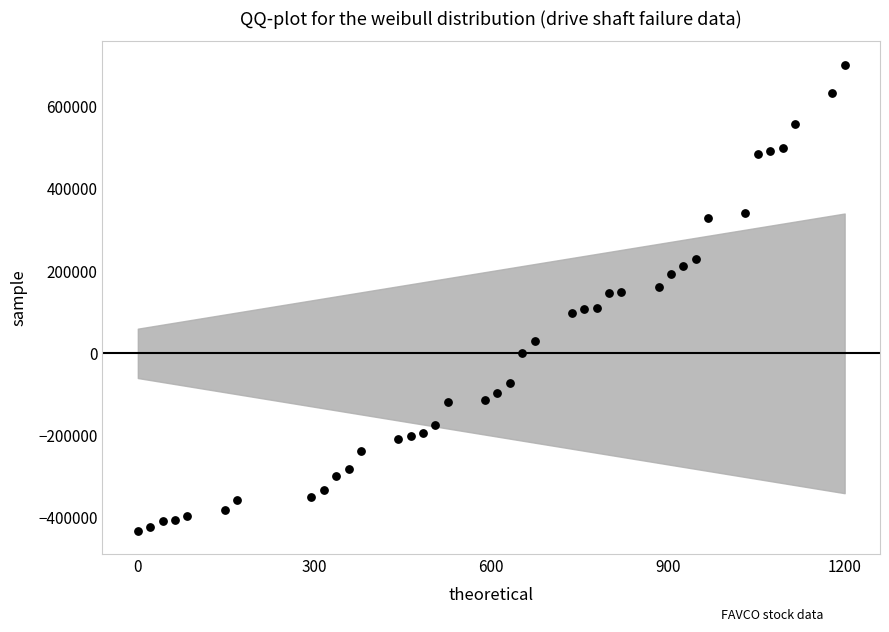

What is the range of Y values (max minus min)?

1133200.0